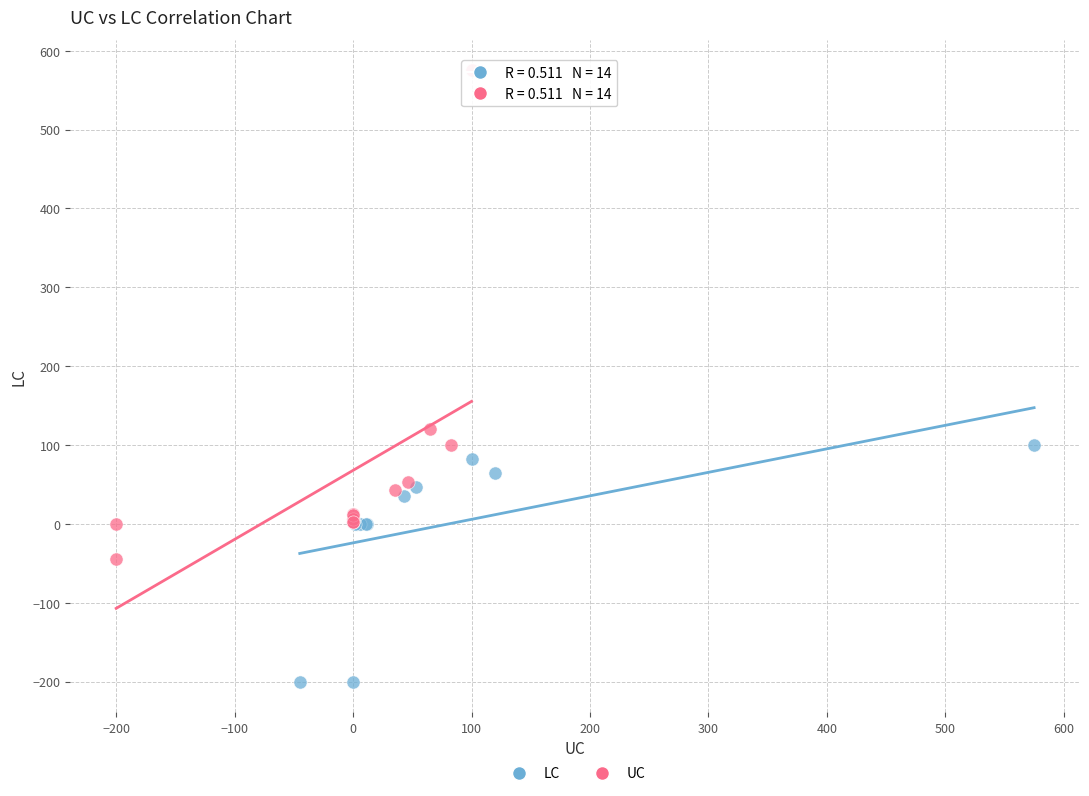

Which series reaches the maximum Y coordinate?

UC